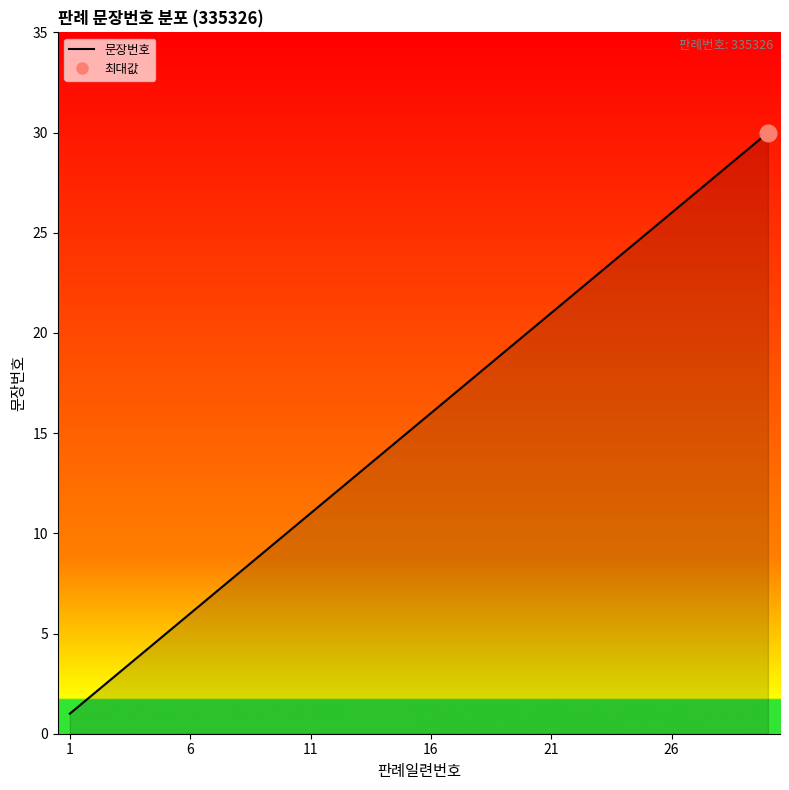

What is the maximum value shown in the chart?

30